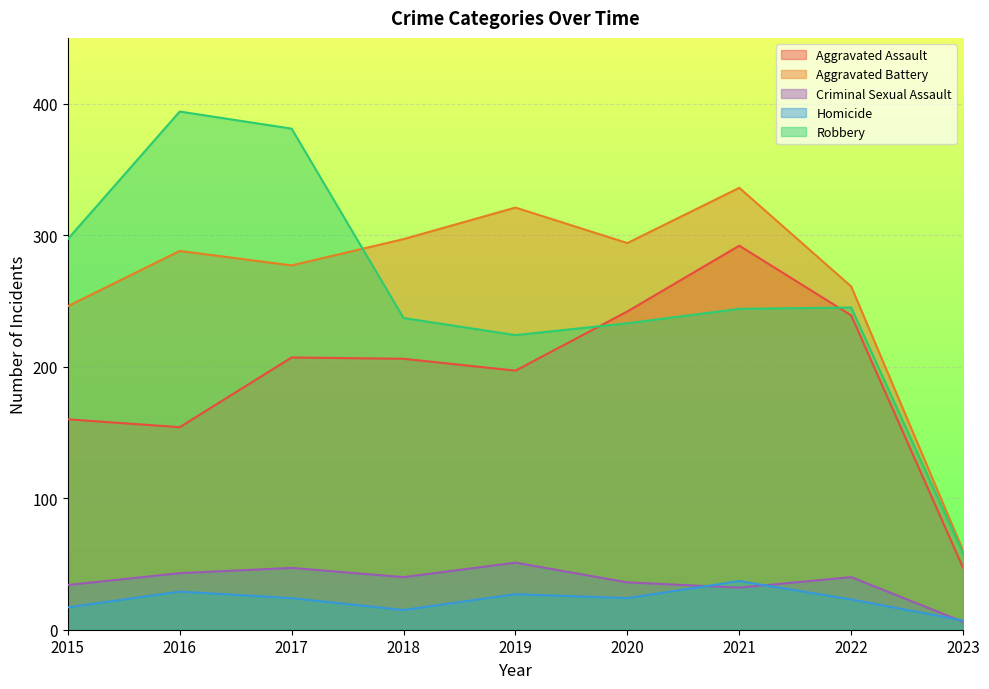

What is the difference between the maximum and minimum values in the Criminal Sexual Assault series?

45